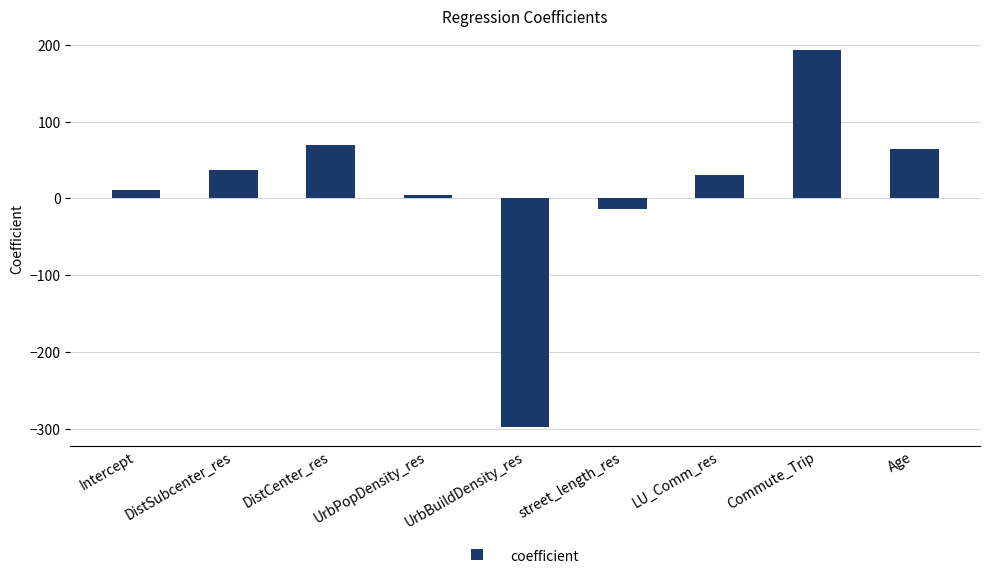

Where is the data nearest to the value -51?

street_length_res